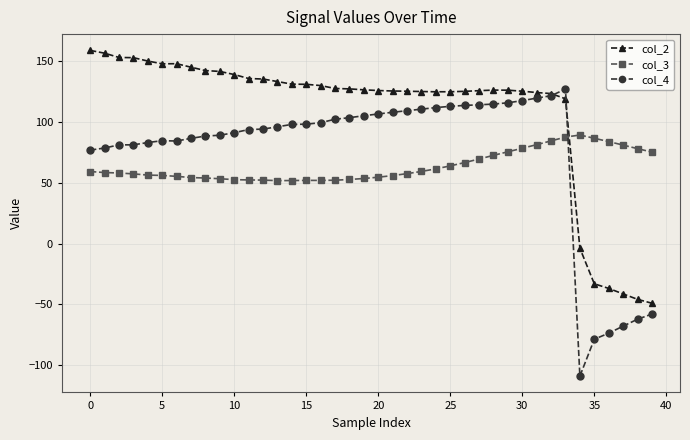

Which series has the largest total across all categories?

col_2